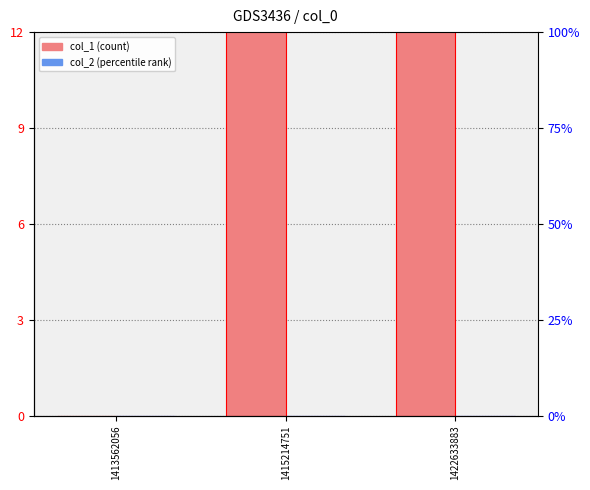

Is the value of col_2 at 1415214751 greater than the value of col_1 at 1415214751?

No